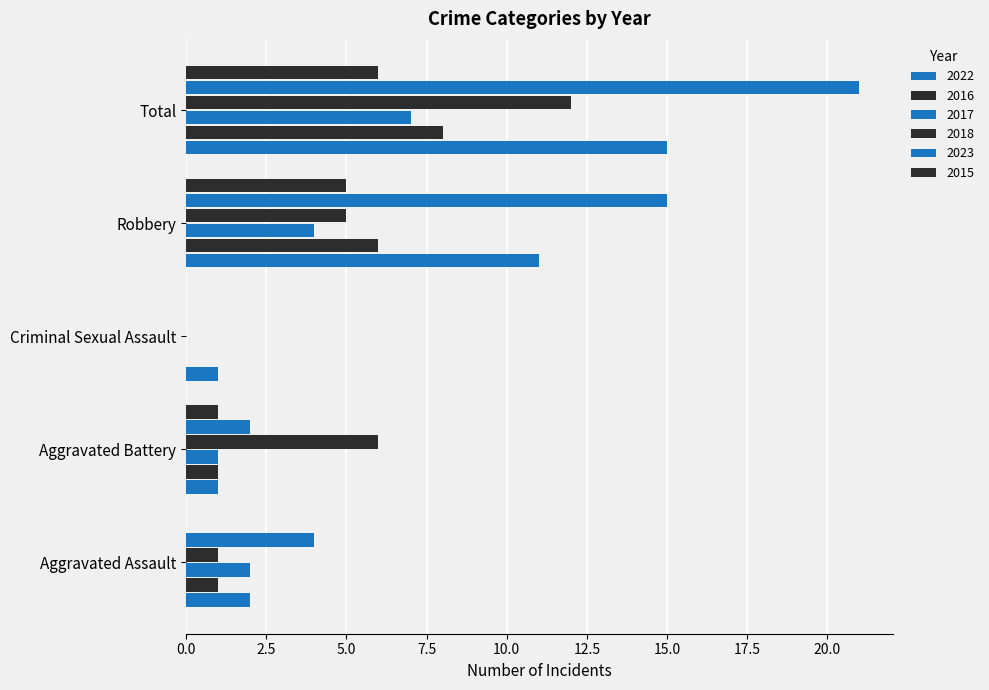

True or false: 2016 has a value of 14 at Total.

False